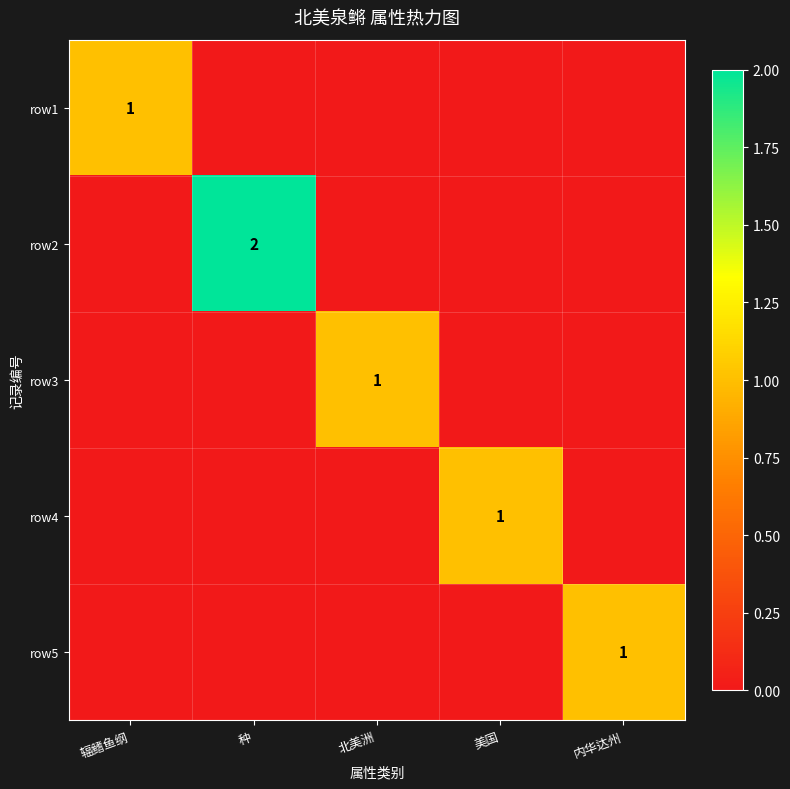

True or false: row1 has a value of 1 at 辐鳍鱼纲.

True